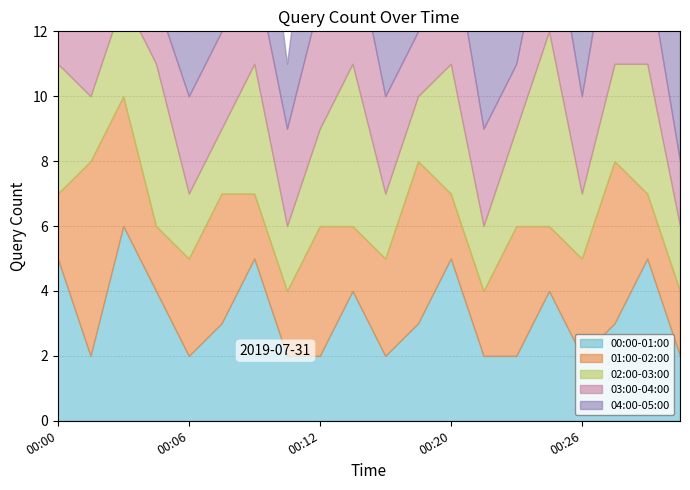

How many lines are shown in the chart?

5